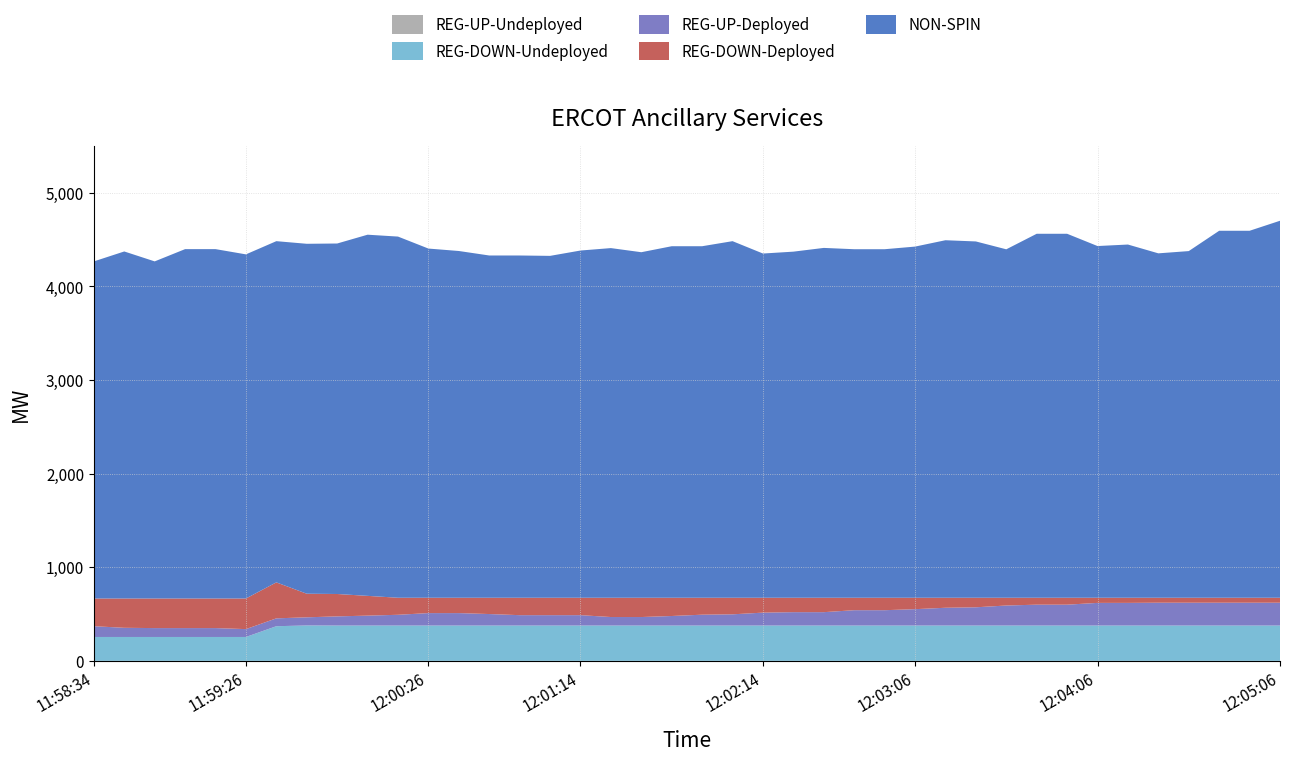

Reading left to right, what are all the values shown in this chart?

NON-SPIN: 11:58:34=3600	11:58:46=3706	11:58:54=3600	11:59:06=3731	11:59:14=3731	11:59:26=3675	11:59:34=3644	11:59:46=3737	11:59:54=3743	12:00:06=3857	12:00:14=3857	12:00:26=3729	12:00:34=3703	12:00:46=3655	12:00:54=3655	12:01:06=3651	12:01:14=3708	12:01:26=3734	12:01:34=3690	12:01:46=3754	12:01:54=3754	12:02:06=3808	12:02:14=3676	12:02:26=3696	12:02:34=3736	12:02:46=3722	12:02:54=3722	12:03:06=3750	12:03:14=3818	12:03:26=3805	12:03:34=3721	12:03:46=3887	12:03:54=3887	12:04:06=3756	12:04:14=3772	12:04:26=3678	12:04:34=3702	12:04:46=3919	12:04:54=3919	12:05:06=4026
REG-DOWN-Deployed: 11:58:34=296	11:58:46=313	11:58:54=316	11:59:06=316	11:59:14=316	11:59:26=327	11:59:34=384	11:59:46=252	11:59:54=239	12:00:06=211	12:00:14=182	12:00:26=164	12:00:34=164	12:00:46=174	12:00:54=186	12:01:06=186	12:01:14=186	12:01:26=206	12:01:34=206	12:01:46=195	12:01:54=181	12:02:06=177	12:02:14=159	12:02:26=154	12:02:34=154	12:02:46=133	12:02:54=133	12:03:06=122	12:03:14=107	12:03:26=102	12:03:34=83	12:03:46=74	12:03:54=74	12:04:06=55	12:04:14=55	12:04:26=53	12:04:34=53	12:04:46=53	12:04:54=53	12:05:06=53
REG-UP-Deployed: 11:58:34=115	11:58:46=98	11:58:54=95	11:59:06=95	11:59:14=95	11:59:26=84	11:59:34=84	11:59:46=87	11:59:54=98	12:00:06=106	12:00:14=115	12:00:26=133	12:00:34=133	12:00:46=123	12:00:54=111	12:01:06=111	12:01:14=111	12:01:26=91	12:01:34=91	12:01:46=102	12:01:54=116	12:02:06=120	12:02:14=138	12:02:26=143	12:02:34=143	12:02:46=164	12:02:54=164	12:03:06=175	12:03:14=190	12:03:26=195	12:03:34=214	12:03:46=223	12:03:54=223	12:04:06=242	12:04:14=242	12:04:26=244	12:04:34=244	12:04:46=244	12:04:54=244	12:05:06=244
REG-DOWN-Undeployed: 11:58:34=255	11:58:46=255	11:58:54=255	11:59:06=255	11:59:14=255	11:59:26=255	11:59:34=370	11:59:46=378	11:59:54=377	12:00:06=377	12:00:14=377	12:00:26=377	12:00:34=377	12:00:46=377	12:00:54=377	12:01:06=377	12:01:14=377	12:01:26=377	12:01:34=377	12:01:46=377	12:01:54=377	12:02:06=377	12:02:14=377	12:02:26=377	12:02:34=377	12:02:46=377	12:02:54=377	12:03:06=377	12:03:14=377	12:03:26=377	12:03:34=377	12:03:46=377	12:03:54=377	12:04:06=377	12:04:14=377	12:04:26=377	12:04:34=377	12:04:46=377	12:04:54=377	12:05:06=377
REG-UP-Undeployed: 11:58:34=0	11:58:46=0	11:58:54=0	11:59:06=0	11:59:14=0	11:59:26=0	11:59:34=0	11:59:46=0	11:59:54=0	12:00:06=0	12:00:14=0	12:00:26=0	12:00:34=0	12:00:46=0	12:00:54=0	12:01:06=0	12:01:14=0	12:01:26=0	12:01:34=0	12:01:46=0	12:01:54=0	12:02:06=0	12:02:14=0	12:02:26=0	12:02:34=0	12:02:46=0	12:02:54=0	12:03:06=0	12:03:14=0	12:03:26=0	12:03:34=0	12:03:46=0	12:03:54=0	12:04:06=0	12:04:14=0	12:04:26=0	12:04:34=0	12:04:46=0	12:04:54=0	12:05:06=0